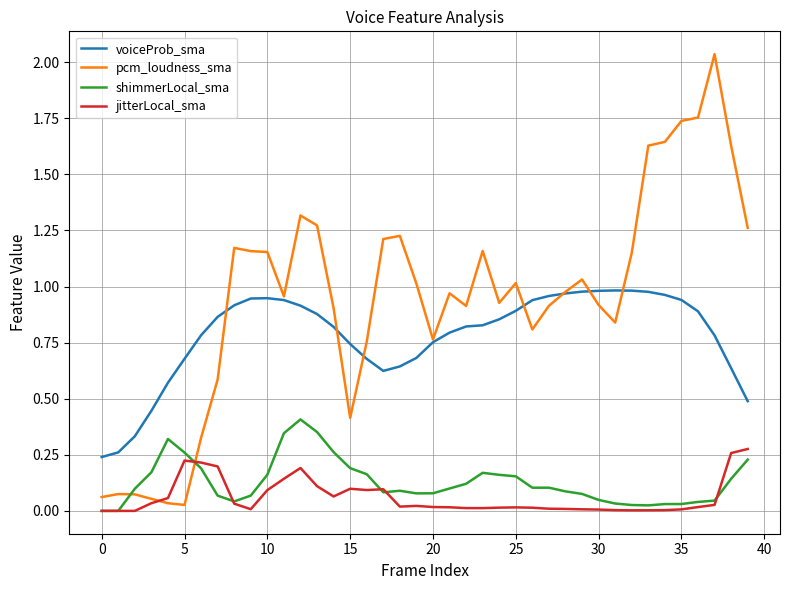

True or false: shimmerLocal_sma and voiceProb_sma cross at least once.

False